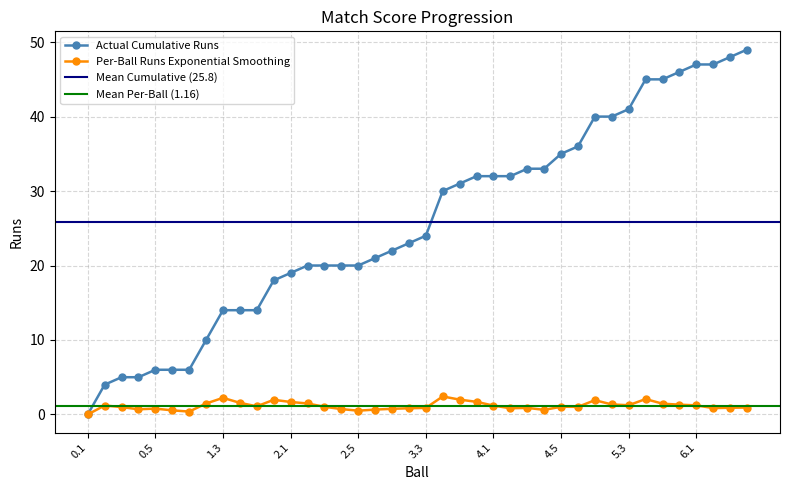

True or false: the data has more than 1 interior local peaks.

False